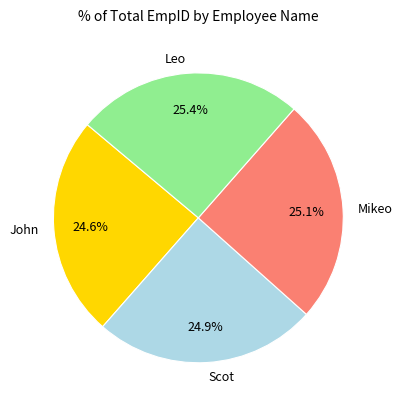

Is Scot the majority of the pie?

No